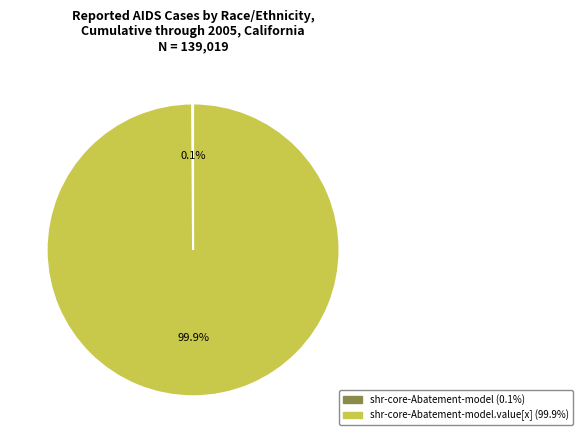

Is there a majority slice in this chart?

Yes